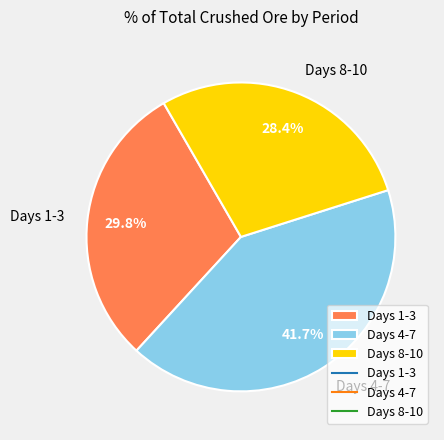

How many segments does this pie chart have?

3